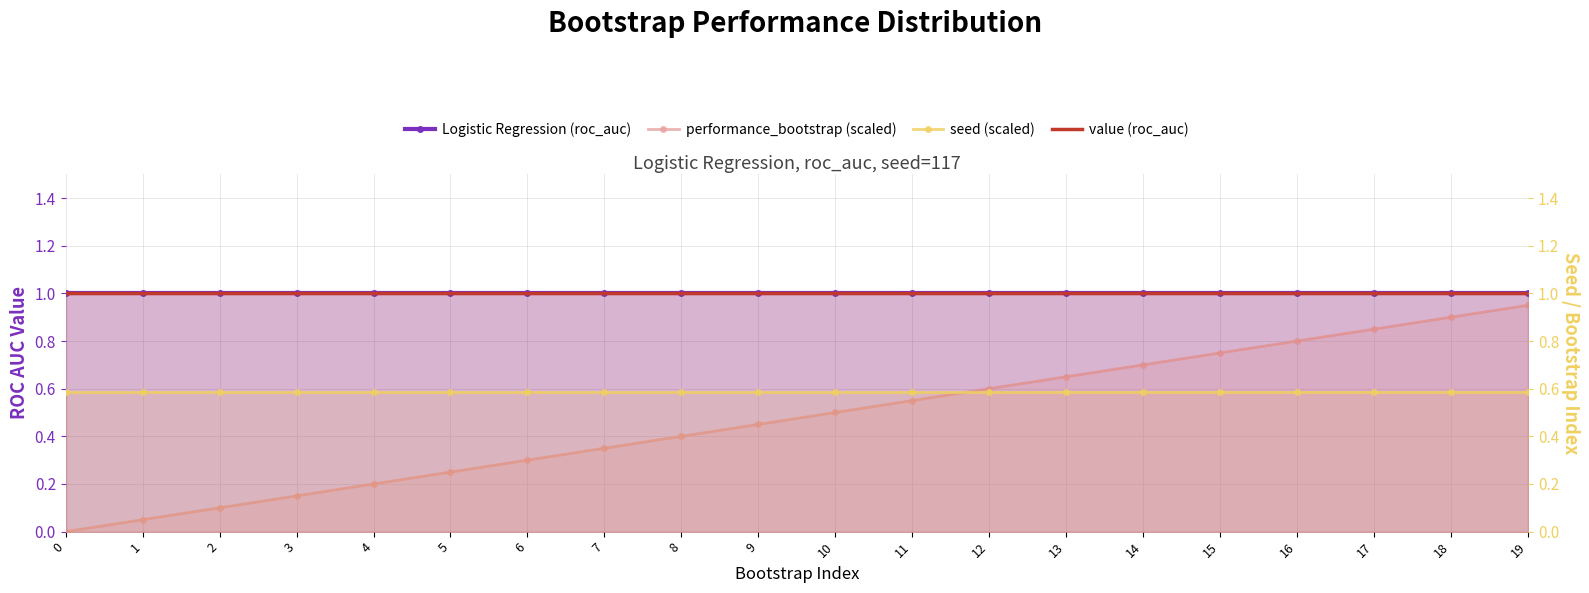

At how many categories does at least one series exceed 0?

20